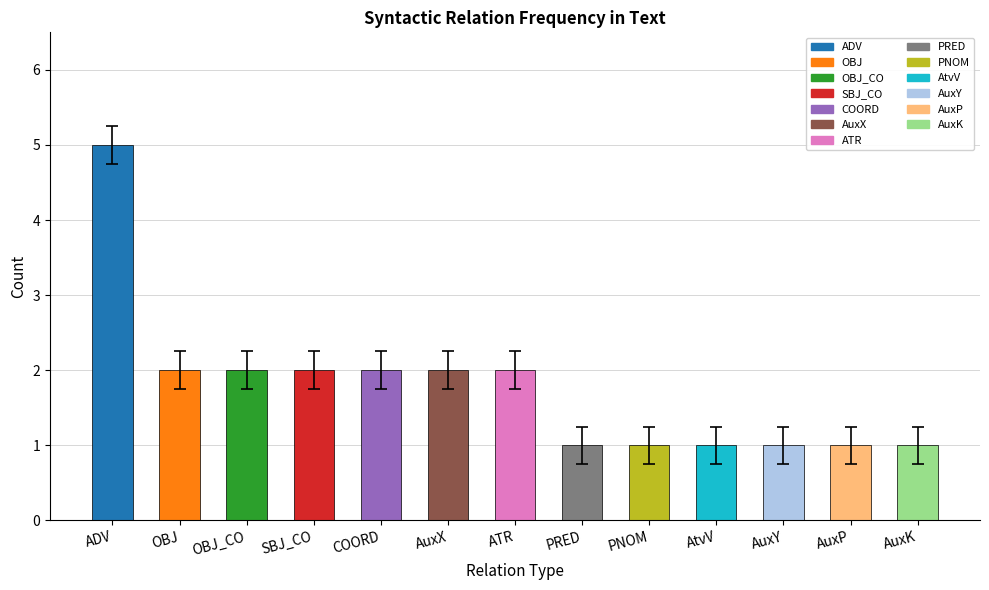

What is the average value?

2